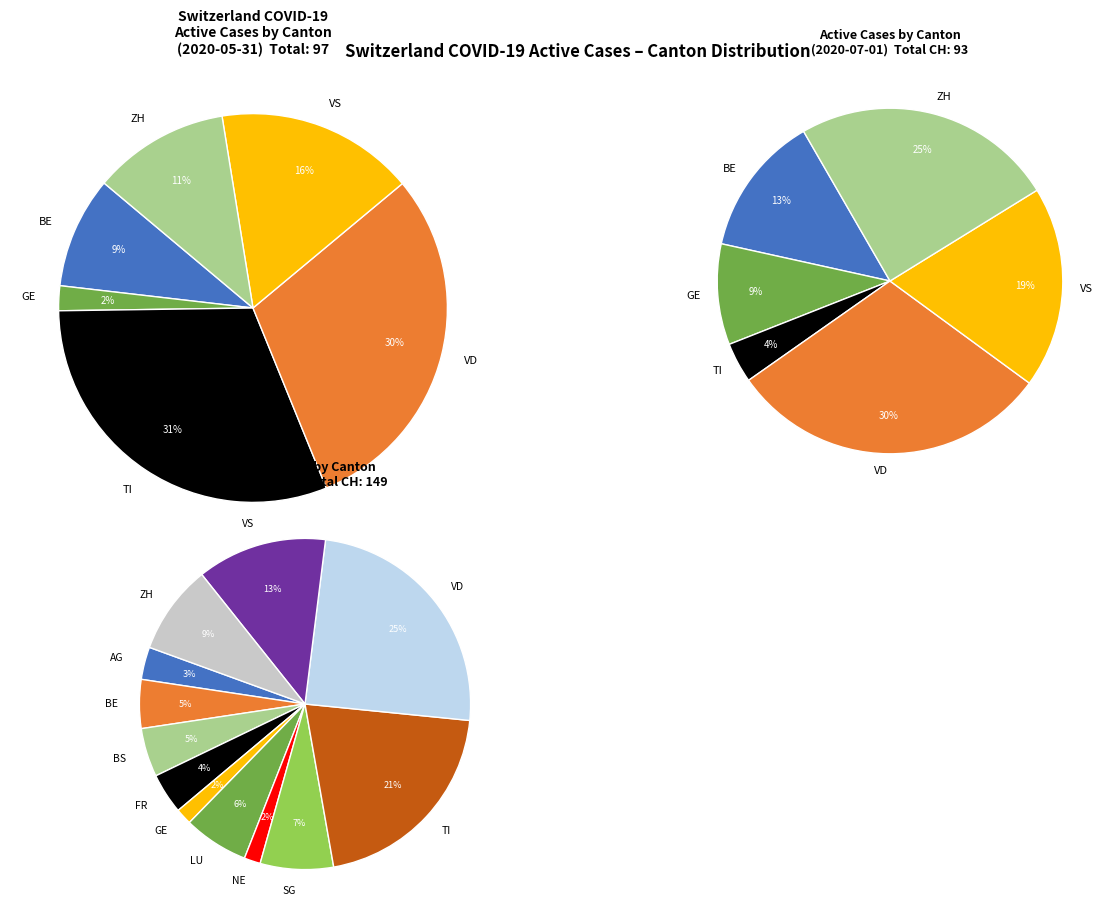

Does 2020-06-30 account for over 50% of the chart?

No